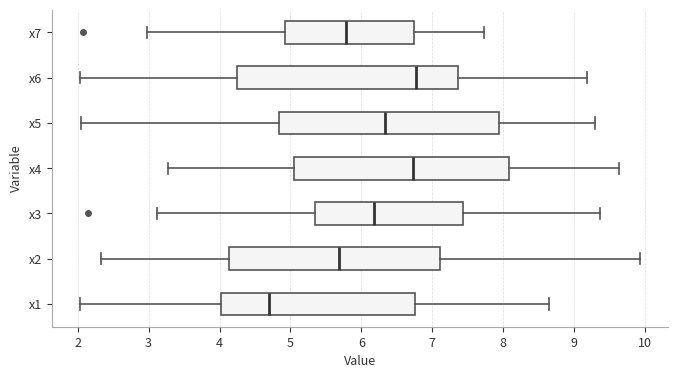

Reading bottom to top, transcribe this box plot: for each box, give where its median line is, the range the box spans, and where its two whiskers end, as read against the x-axis. The values are not printed on the chart, so give them approximately, as read against the axis.

x1: median 4.7, box 4.0 to 6.8, whiskers 2.0 to 8.7
x2: median 5.7, box 4.1 to 7.1, whiskers 2.3 to 9.9
x3: median 6.2, box 5.3 to 7.4, whiskers 3.1 to 9.4
x4: median 6.7, box 5.1 to 8.1, whiskers 3.3 to 9.6
x5: median 6.3, box 4.8 to 7.9, whiskers 2.0 to 9.3
x6: median 6.8, box 4.2 to 7.4, whiskers 2.0 to 9.2
x7: median 5.8, box 4.9 to 6.7, whiskers 3.0 to 7.7